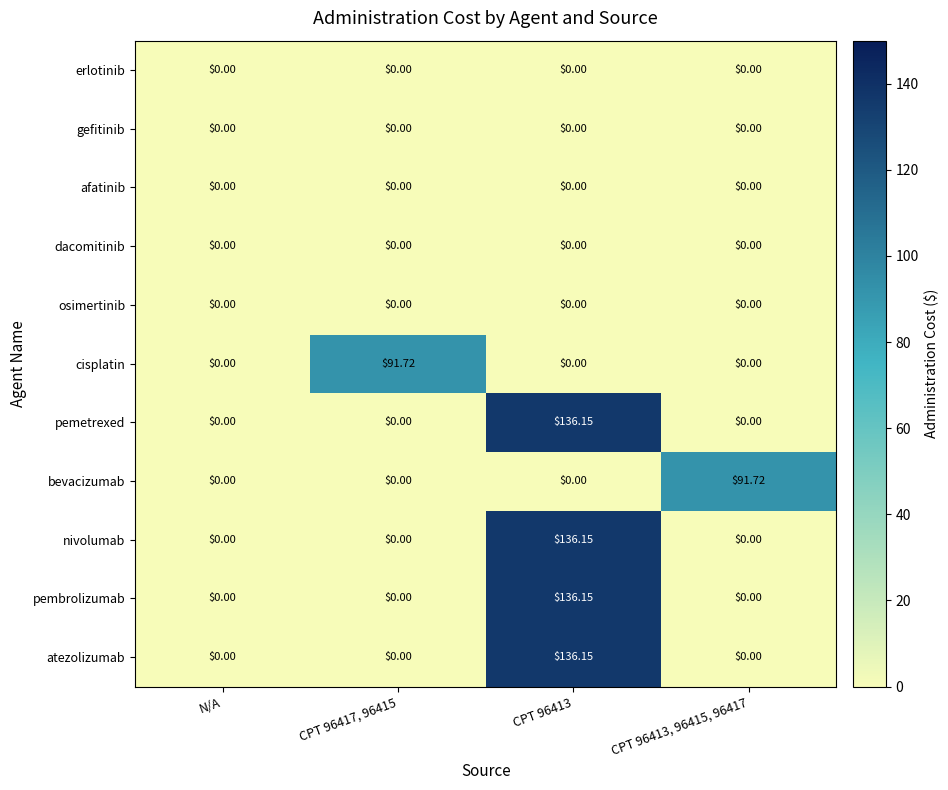

Which series has the largest range (max minus min)?

pemetrexed